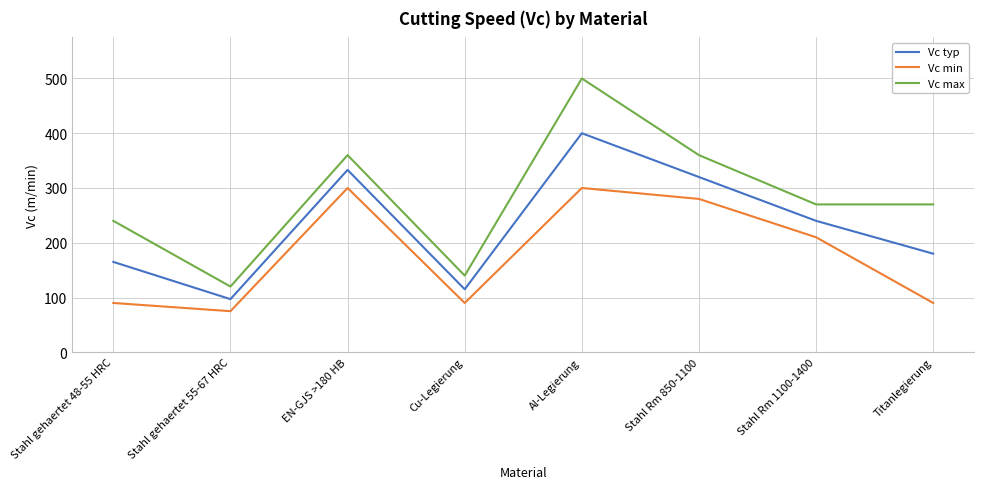

What are all the series names shown in the legend?

Vc typ, Vc min, Vc max